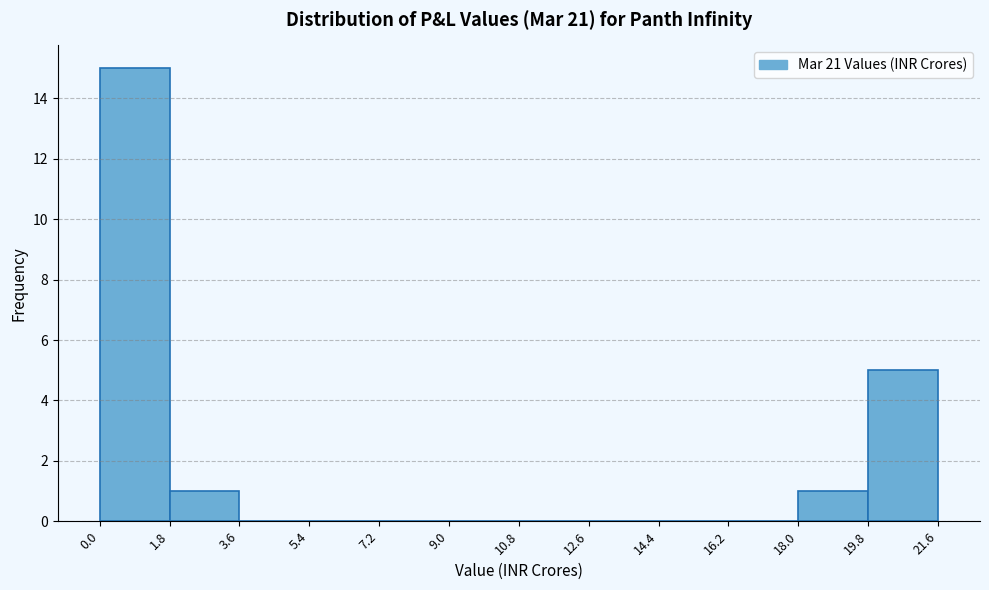

Reading left to right, transcribe this chart: for each bar, give the range it covers on the x-axis and its height. The values are not printed on the chart, so give them approximately, as read against the axis.

0.0 to 1.8: 15
1.8 to 3.6: 1
3.6 to 5.4: 0
5.4 to 7.2: 0
7.2 to 9.0: 0
9.0 to 10.8: 0
10.8 to 12.6: 0
12.6 to 14.4: 0
14.4 to 16.2: 0
16.2 to 18.0: 0
18.0 to 19.8: 1
19.8 to 21.6: 5